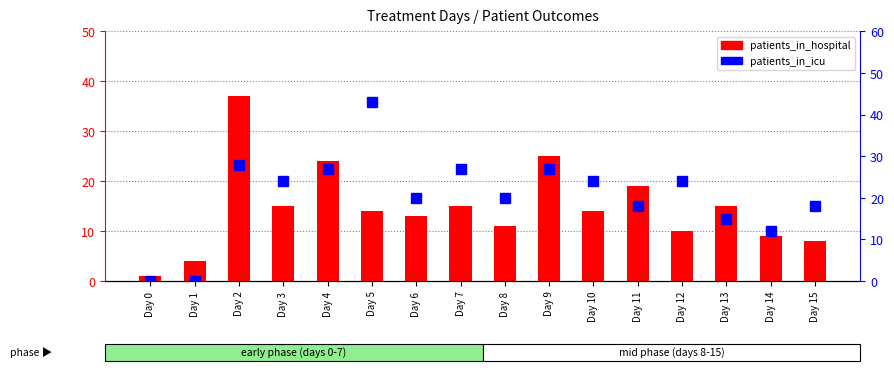

What is the sum of the patients_in_hospital values at Day 12 and Day 6?

23